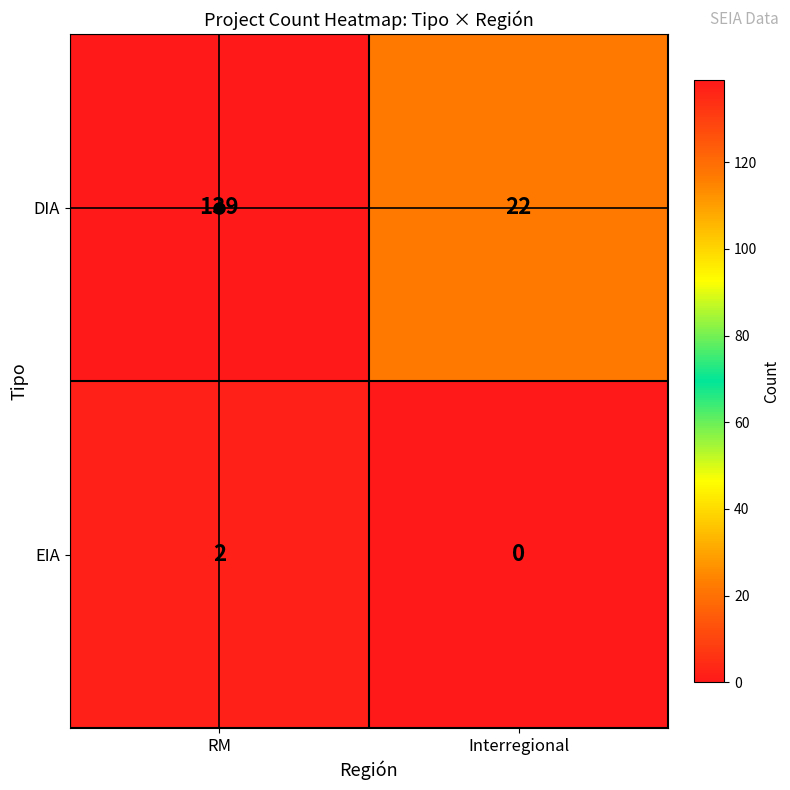

Rank the series by their maximum value, from lowest to highest.

EIA, DIA